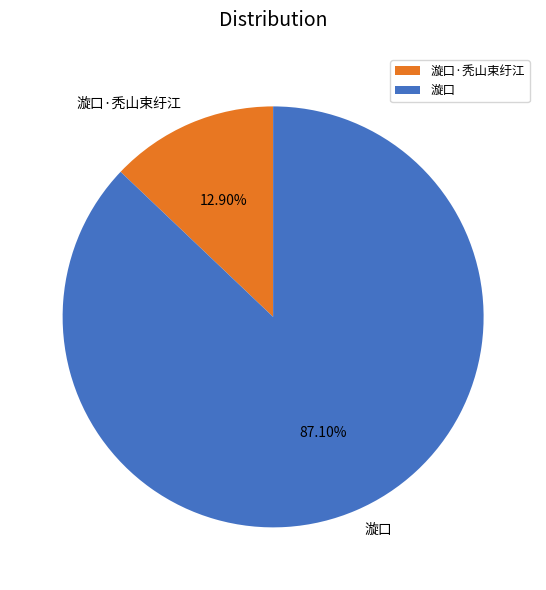

The 漩口 slice represents 87% of the pie. True or false?

True